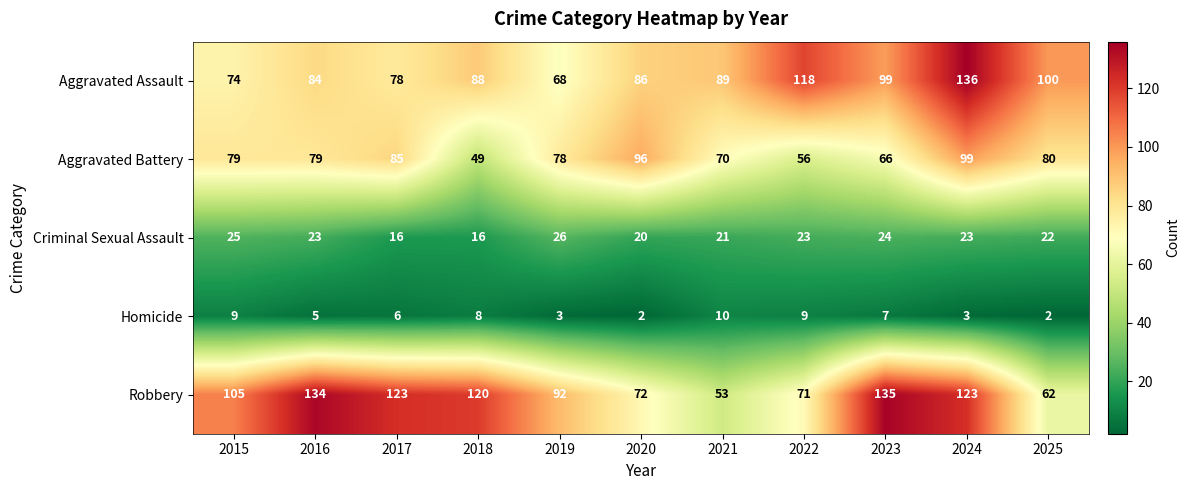

Which series has the largest range (max minus min)?

Robbery